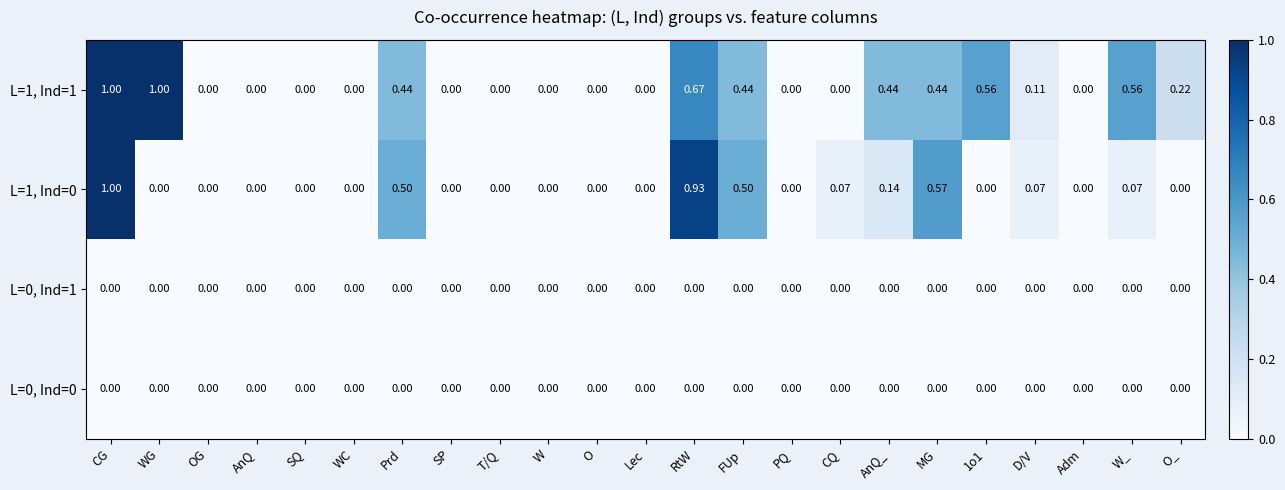

At which category is the sum across all series the highest?

CG